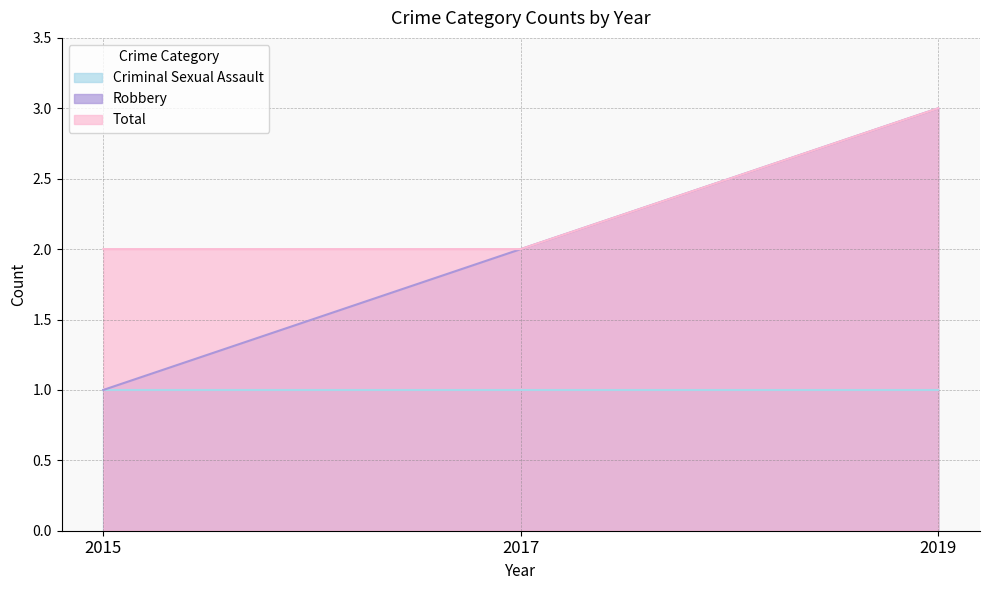

Which has a higher value, 2019 or 2015?

2019